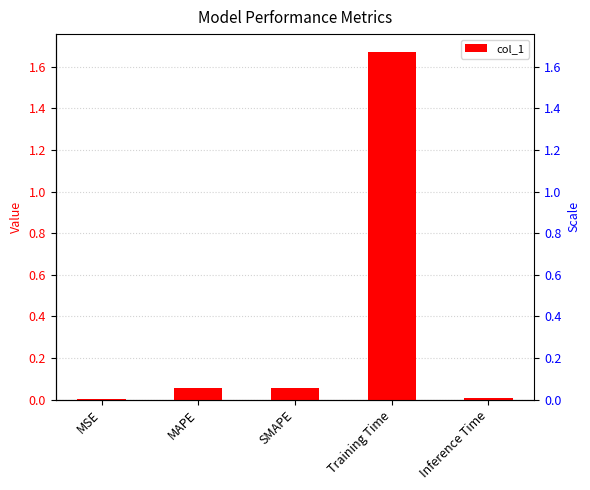

What position from the left is Inference Time?

5